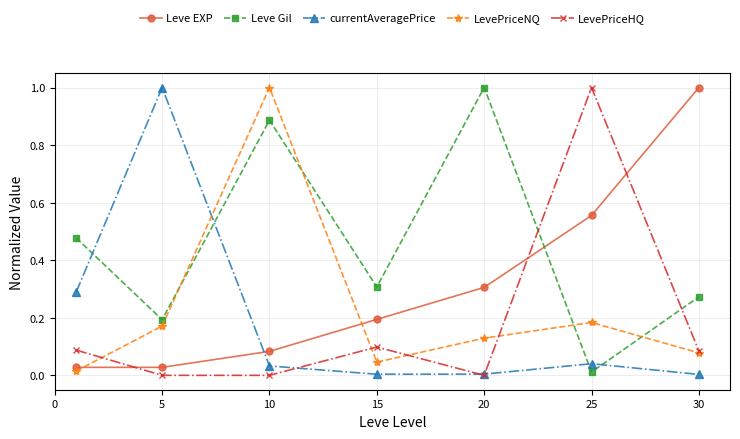

True or false: LevePriceHQ and Leve Gil cross at least once.

True